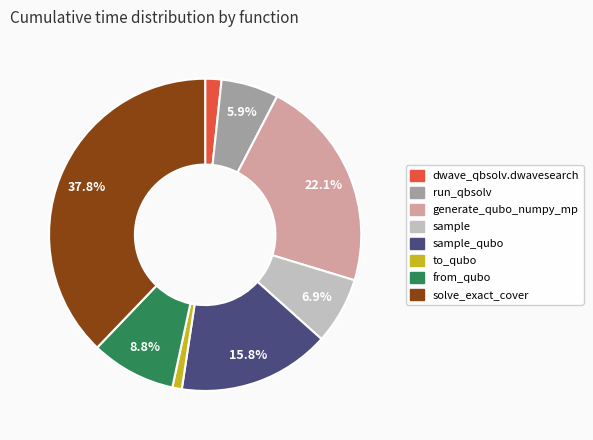

Is there any slice that represents more than half of the pie?

No